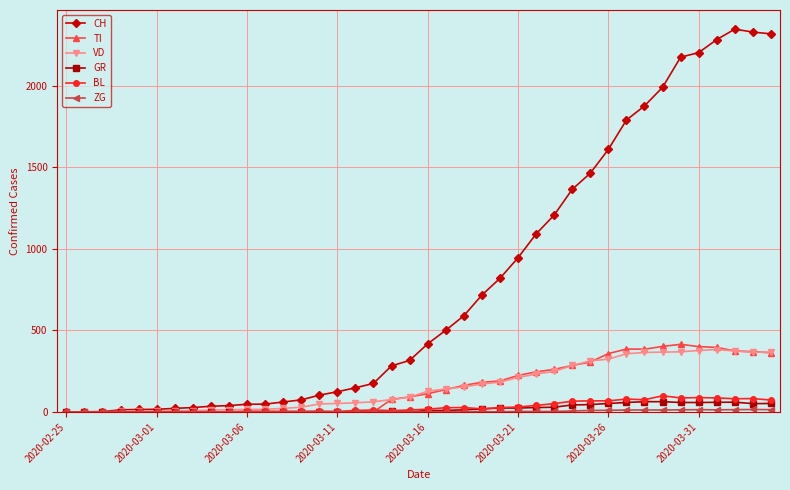

Which series has the widest spread of values?

CH